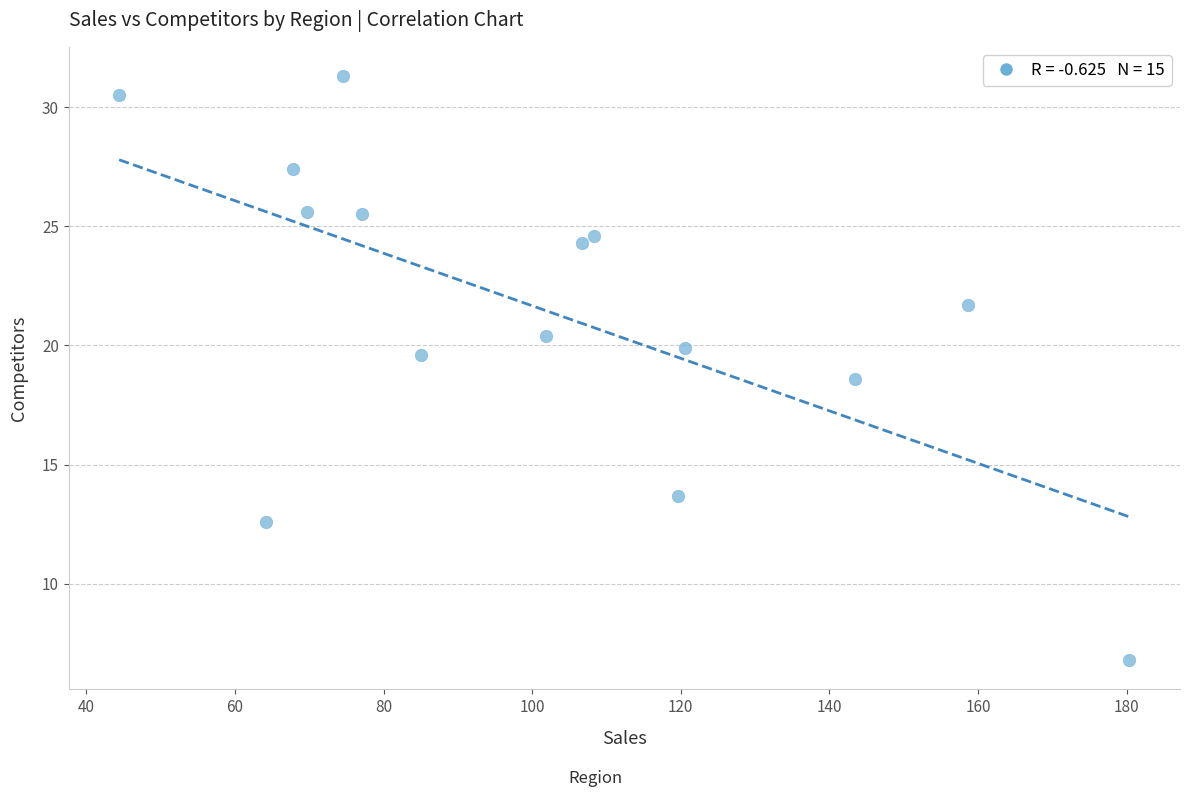

What is the range of Y values (max minus min)?

24.5